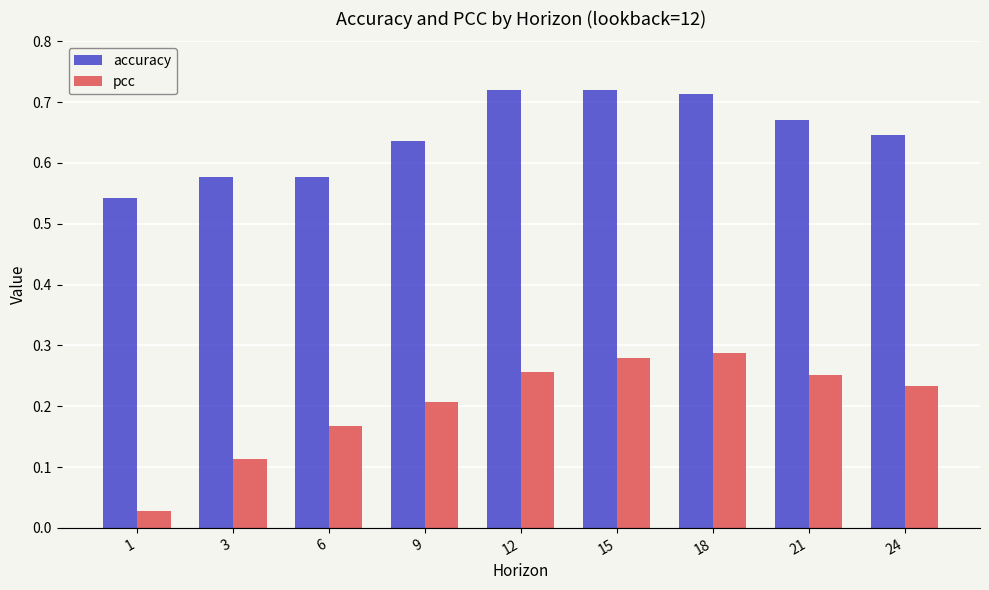

Is the value of pcc at 15 greater than the value of accuracy at 18?

No